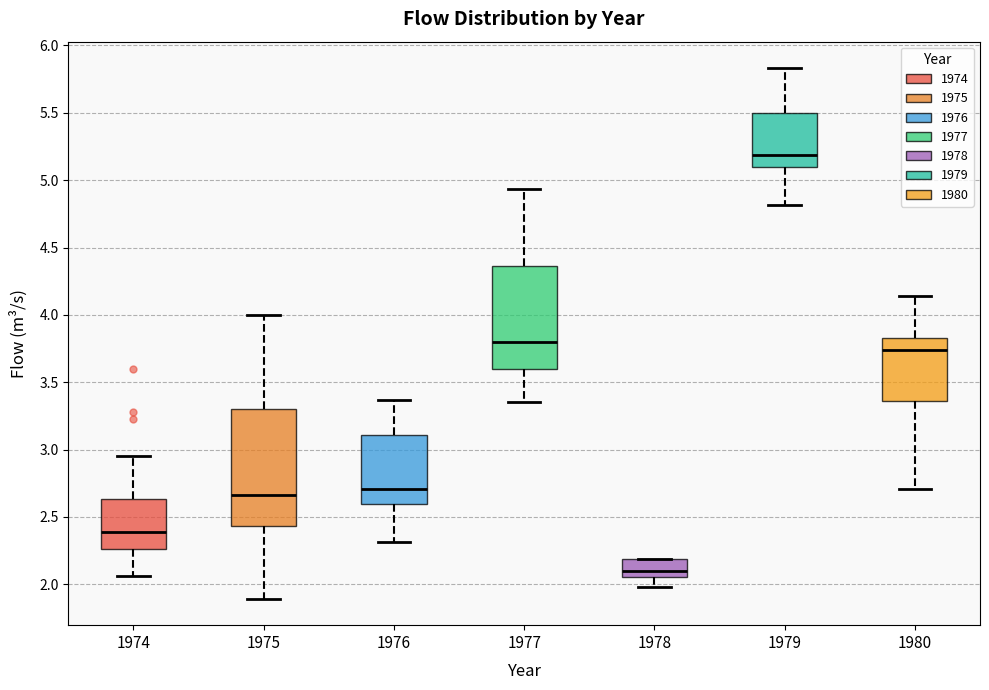

Which box has the lowest median line?

1978